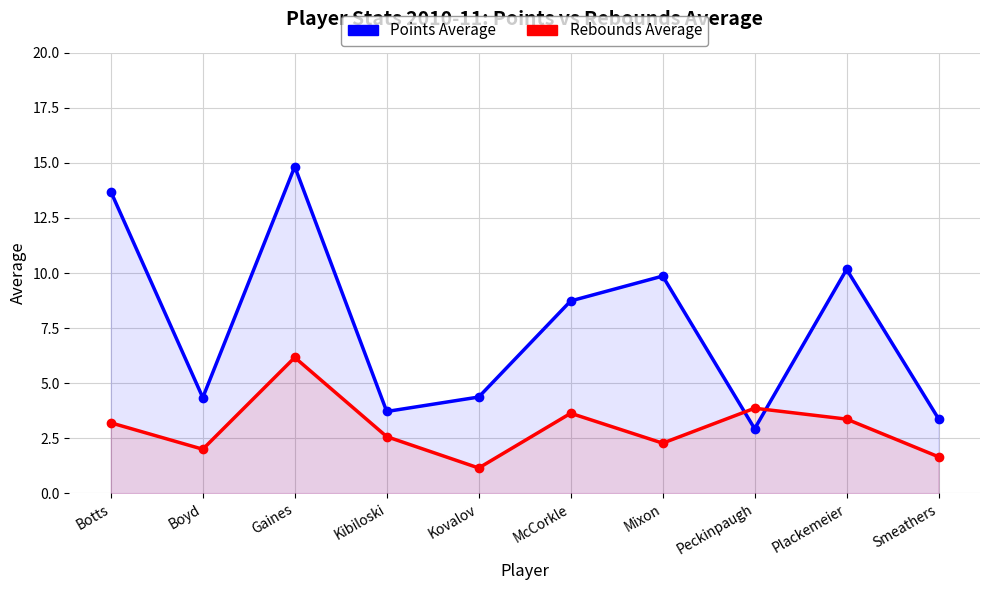

Which series changed the most between Gaines and Plackemeier?

Points Average